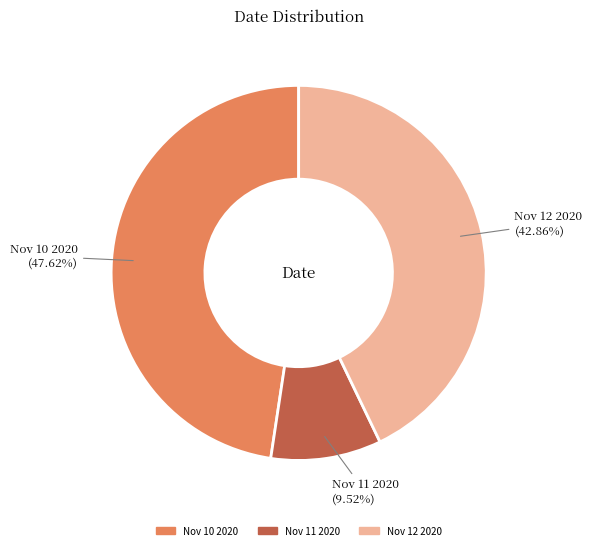

To the nearest percent, what is the difference between the Nov 10 2020 and Nov 12 2020 slice percentages?

5%